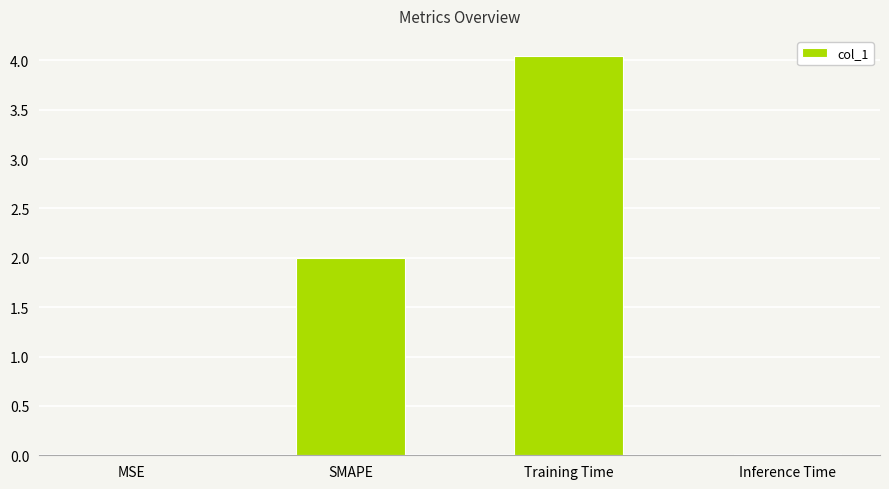

The chart shows a value of 2.0 at SMAPE. True or false?

True